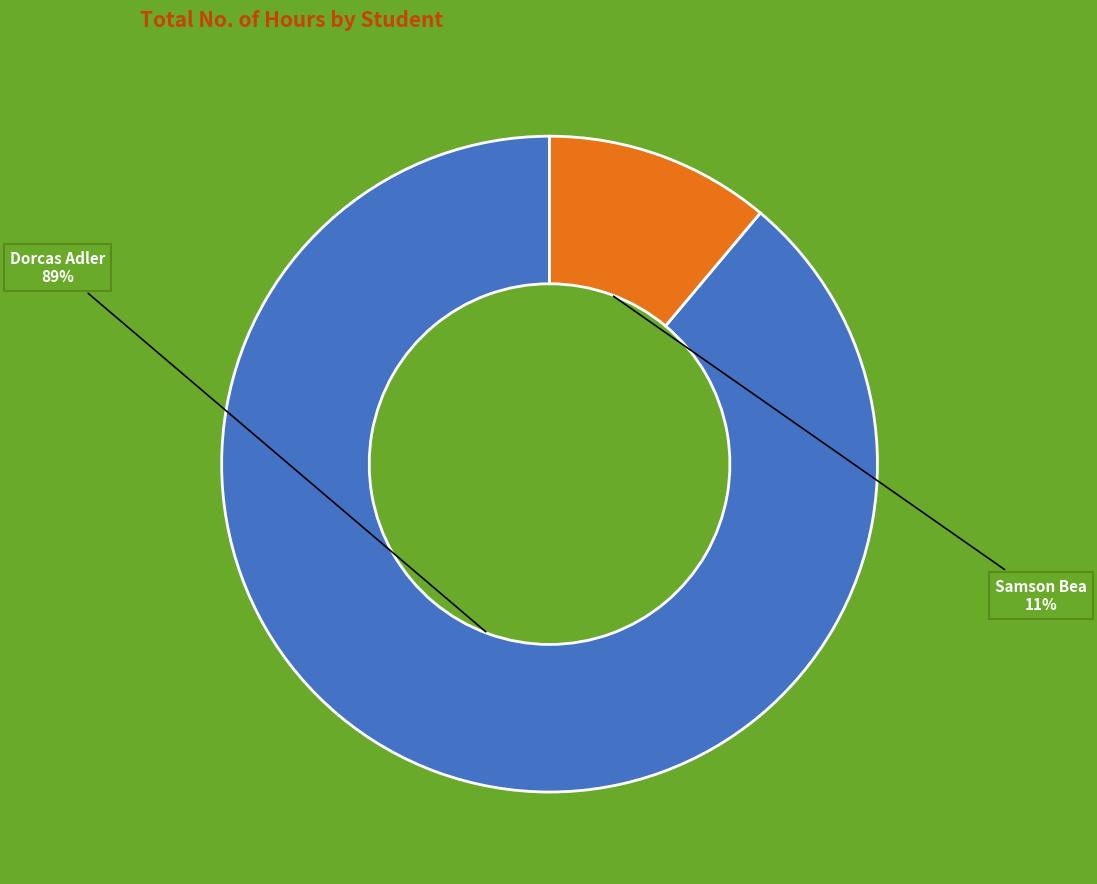

Is it true that Dorcas Adler is 89% of the pie?

True